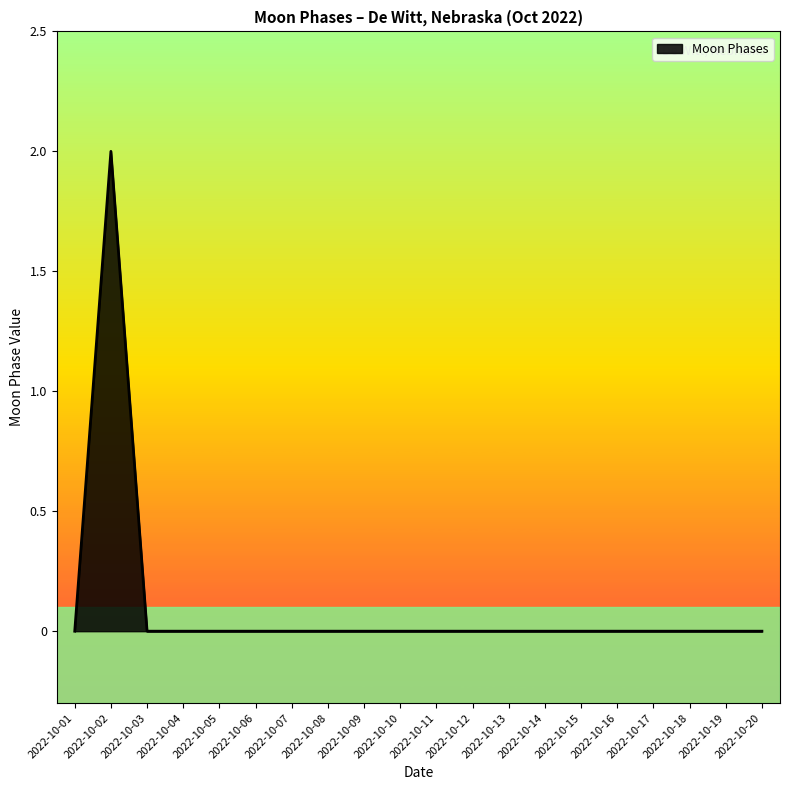

Count the values in the range 0 to 1.

19